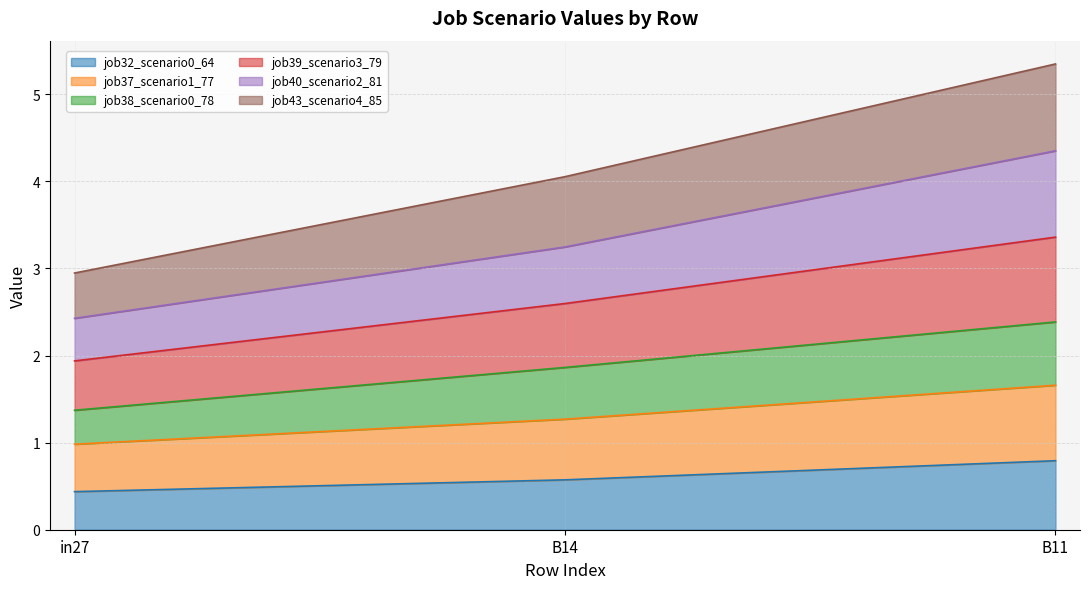

What is the label of the 3rd point from the left?

B11